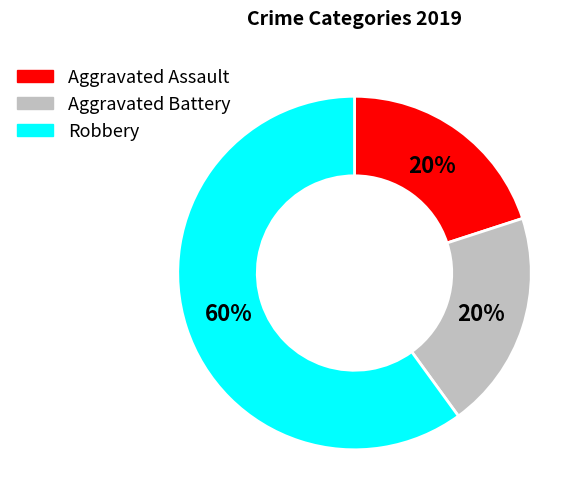

Is Robbery the majority of the pie?

Yes